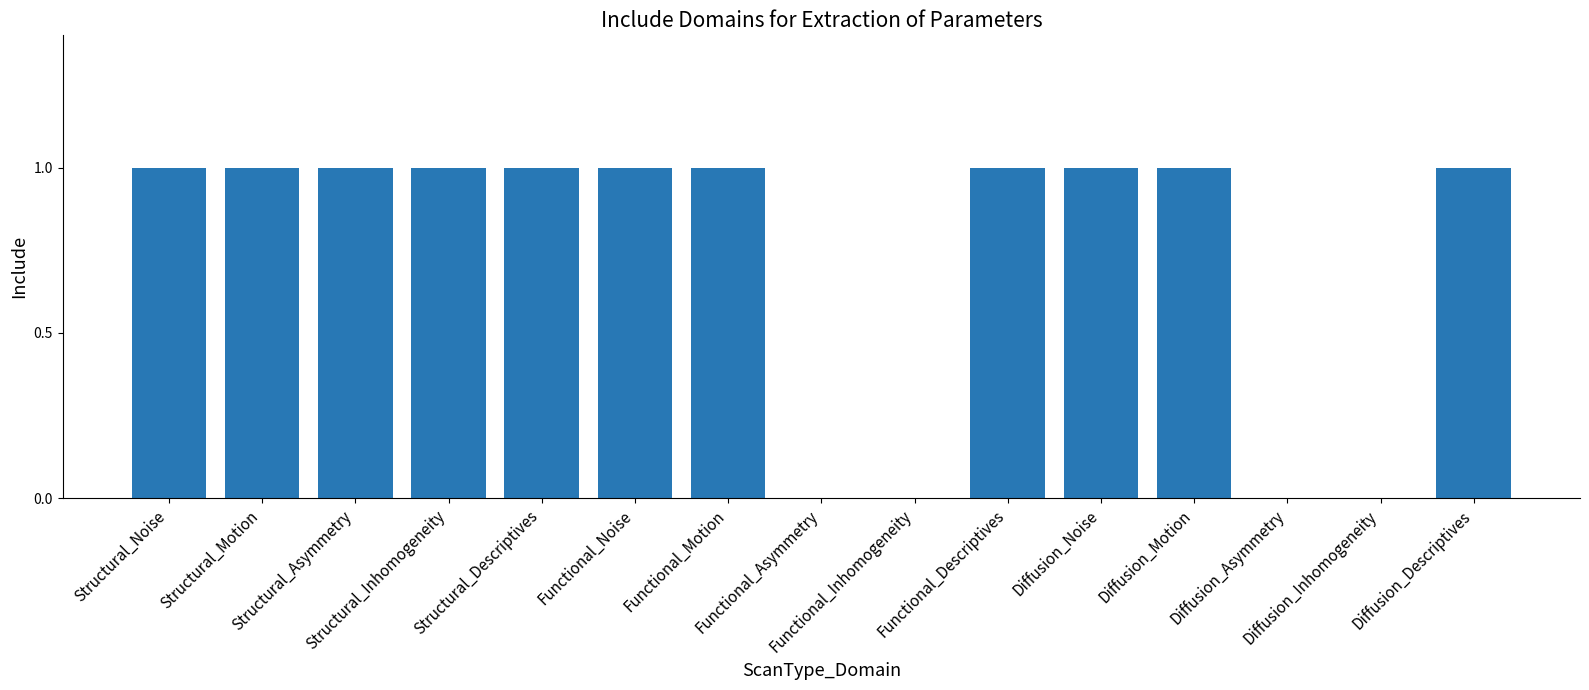

Reading left to right, extract all data points from this chart.

1	1	1	1	1	1	1	0	0	1	1	1	0	0	1